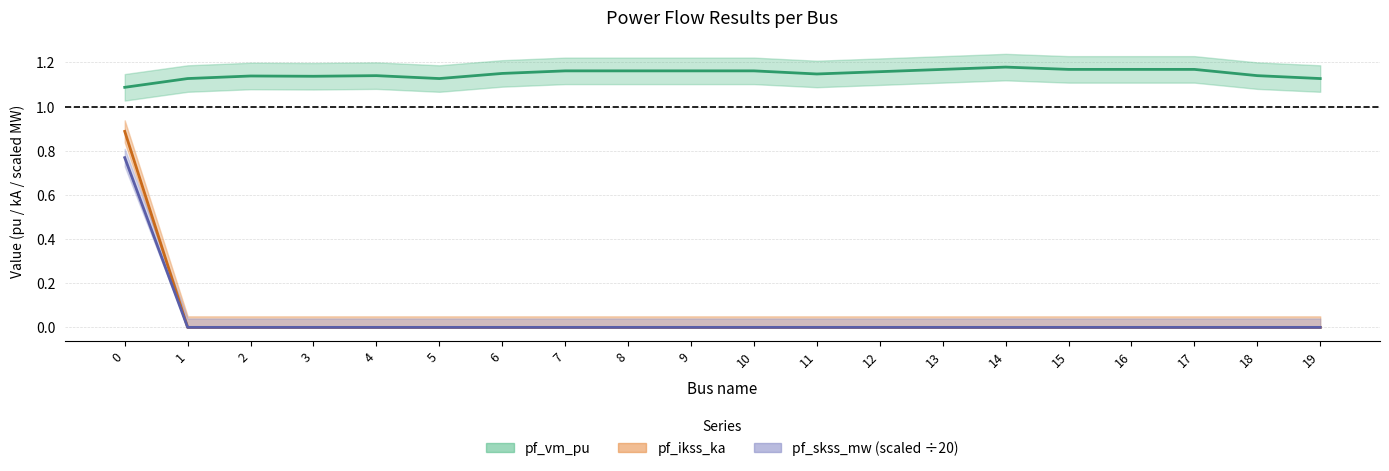

True or false: pf_ikss_ka and pf_vm_pu cross at least once.

False